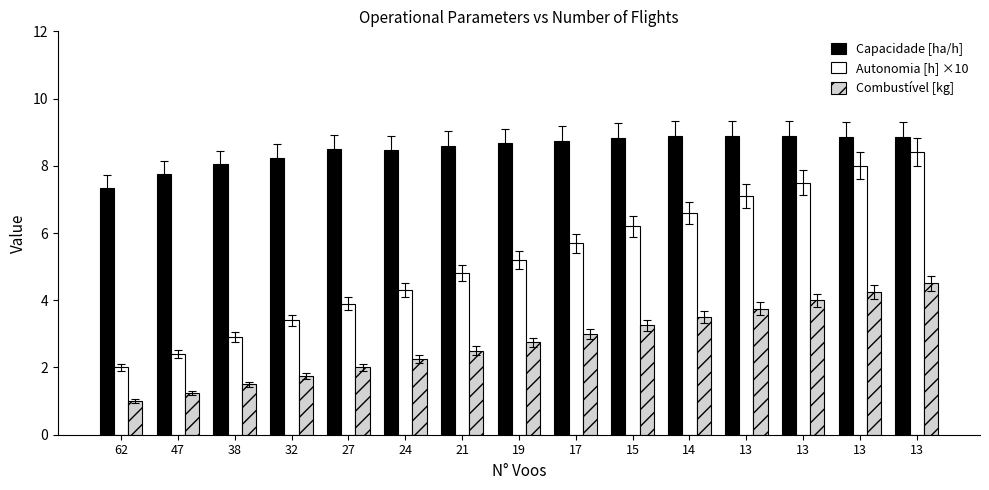

What is the total value across all series at 17?

17.4